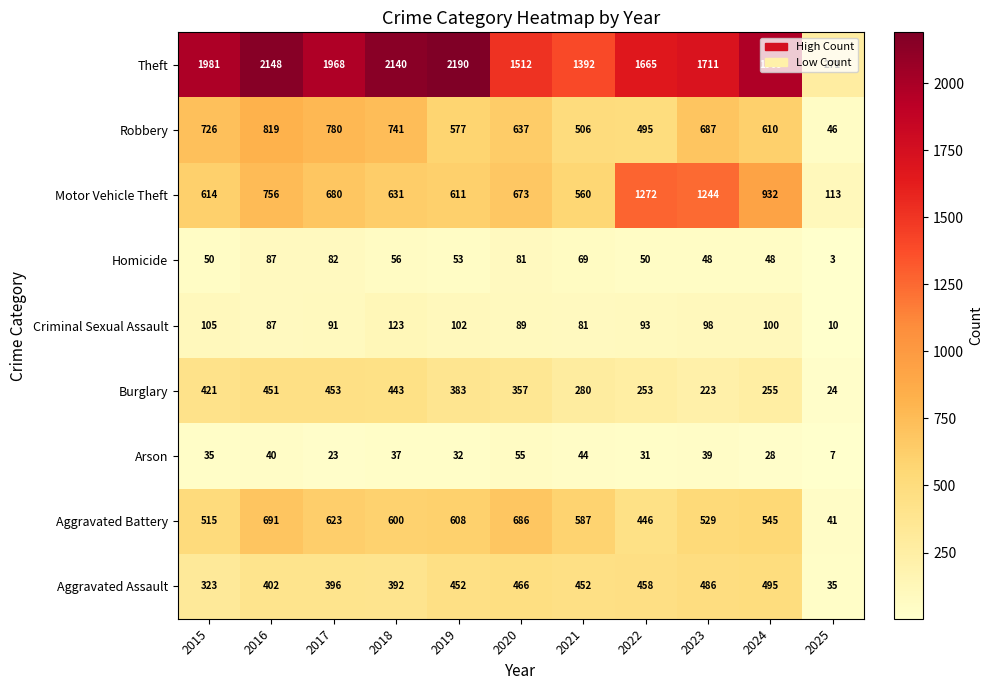

How many values in the Homicide series are below 53?

5